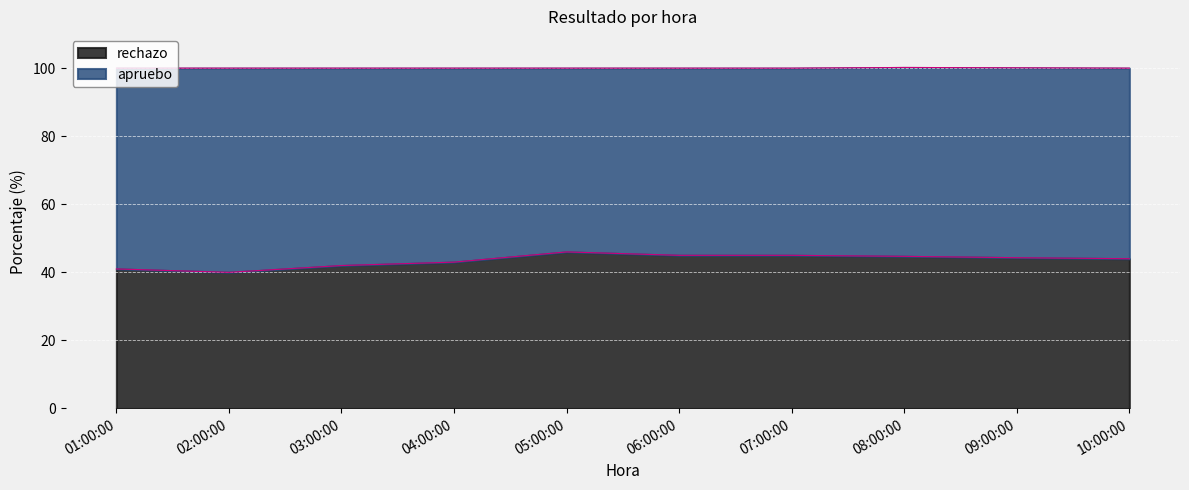

What is the label of the 2nd point from the right?

09:00:00